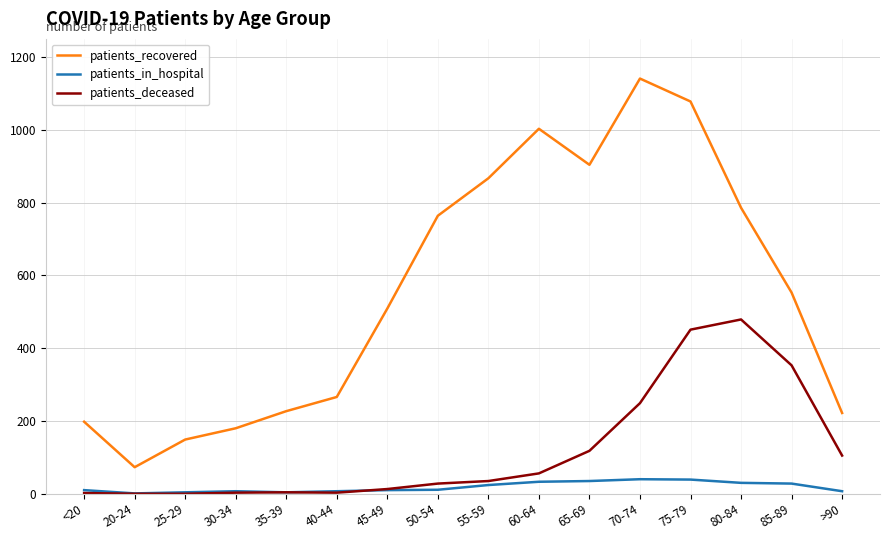

Rank the series by their average value, from lowest to highest.

patients_in_hospital, patients_deceased, patients_recovered